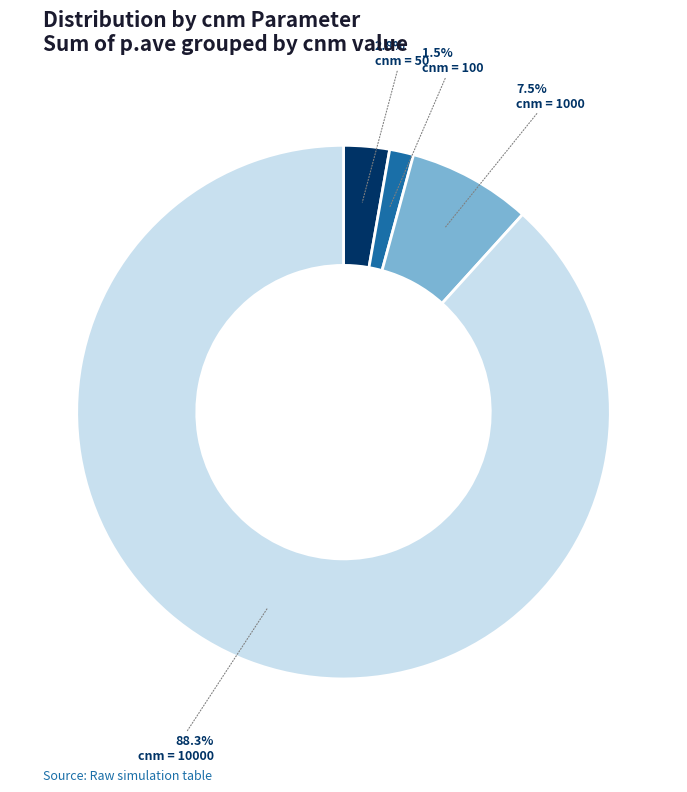

To the nearest percent, what is the average slice percentage?

25%